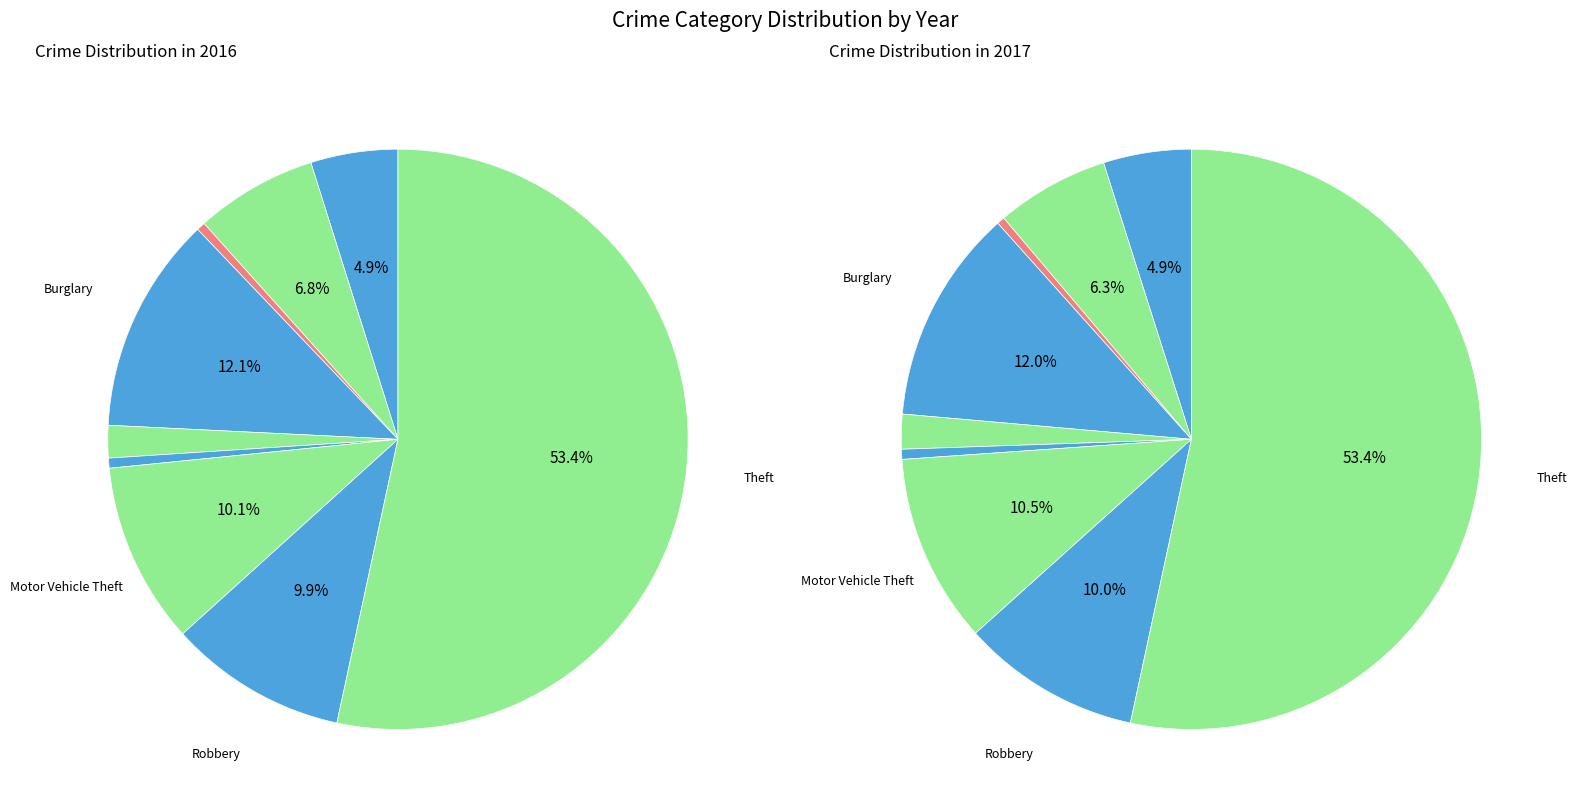

What is the total percentage of Aggravated Assault and Homicide?

5.4%